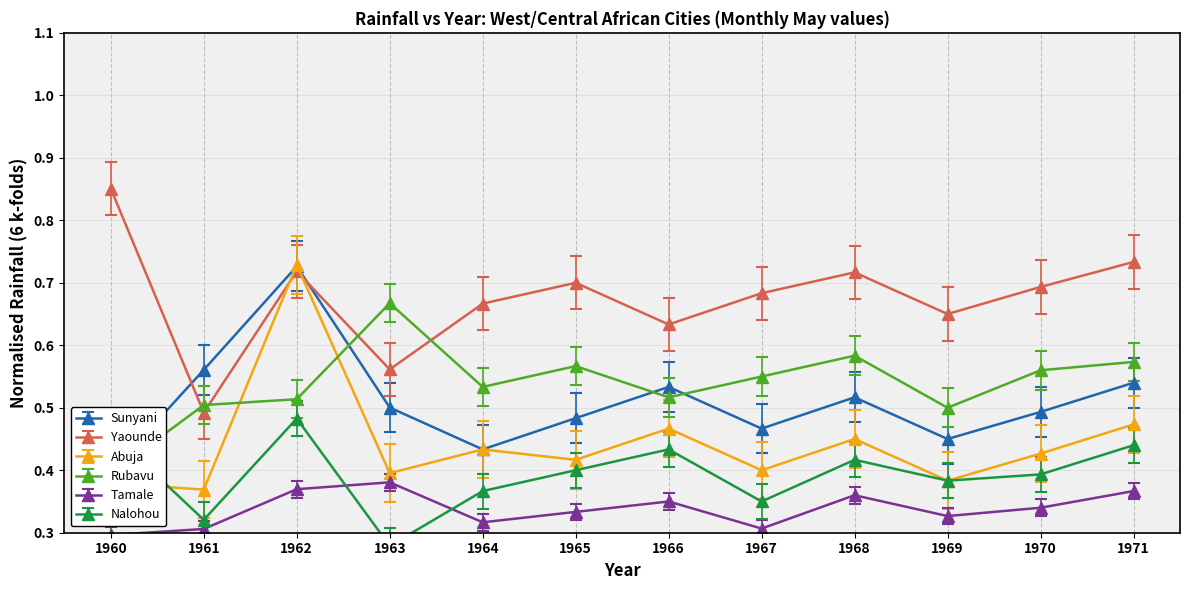

At which label is Tamale closest to 0?

1960